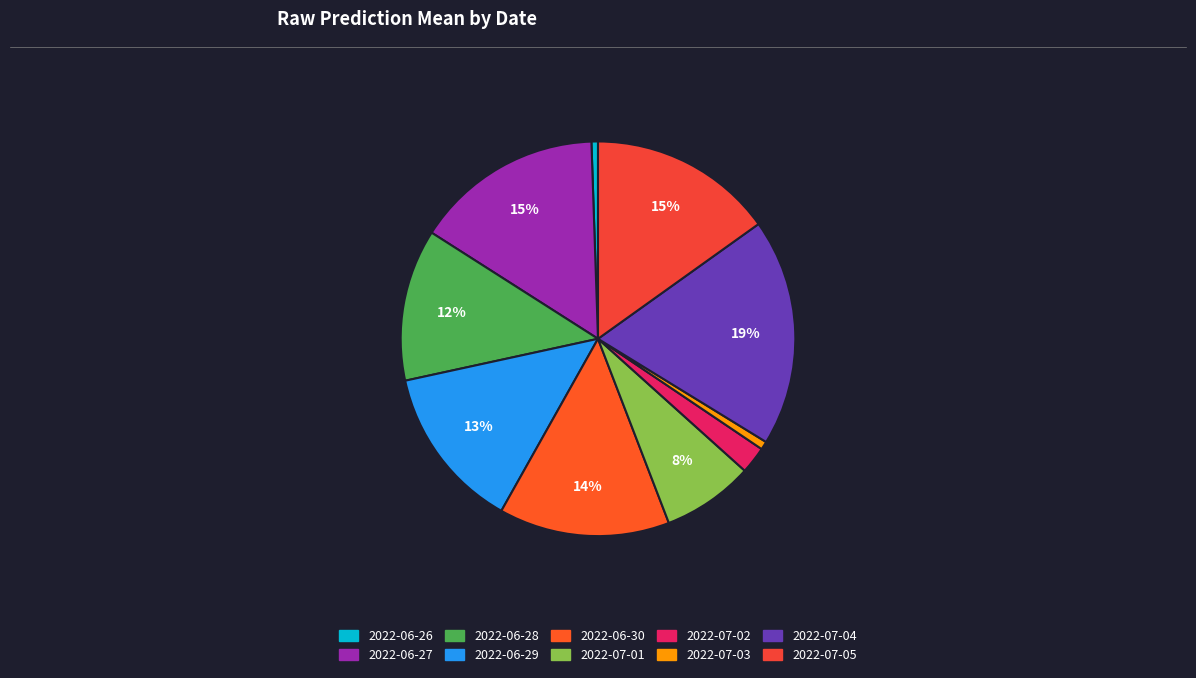

Between 2022-06-29 and 2022-07-02, which is larger?

2022-06-29